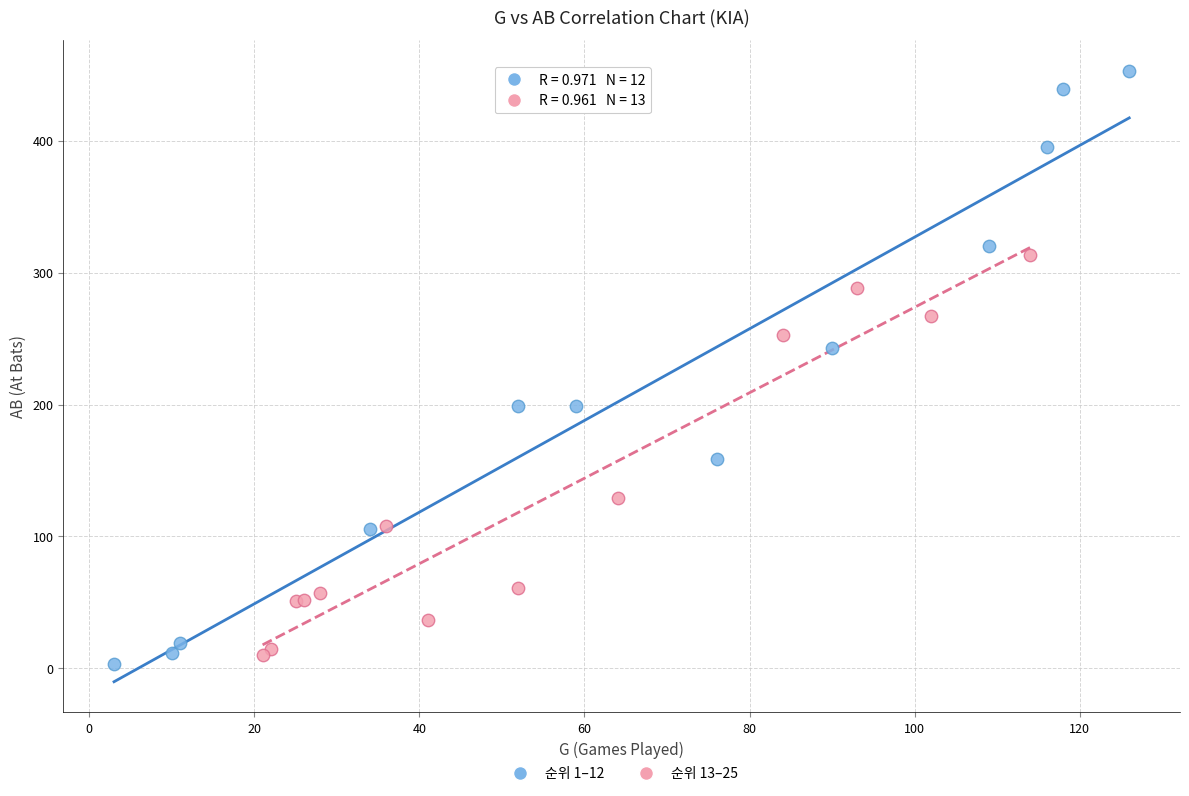

What are all the series names shown in the legend?

순위 1–12, 순위 13–25